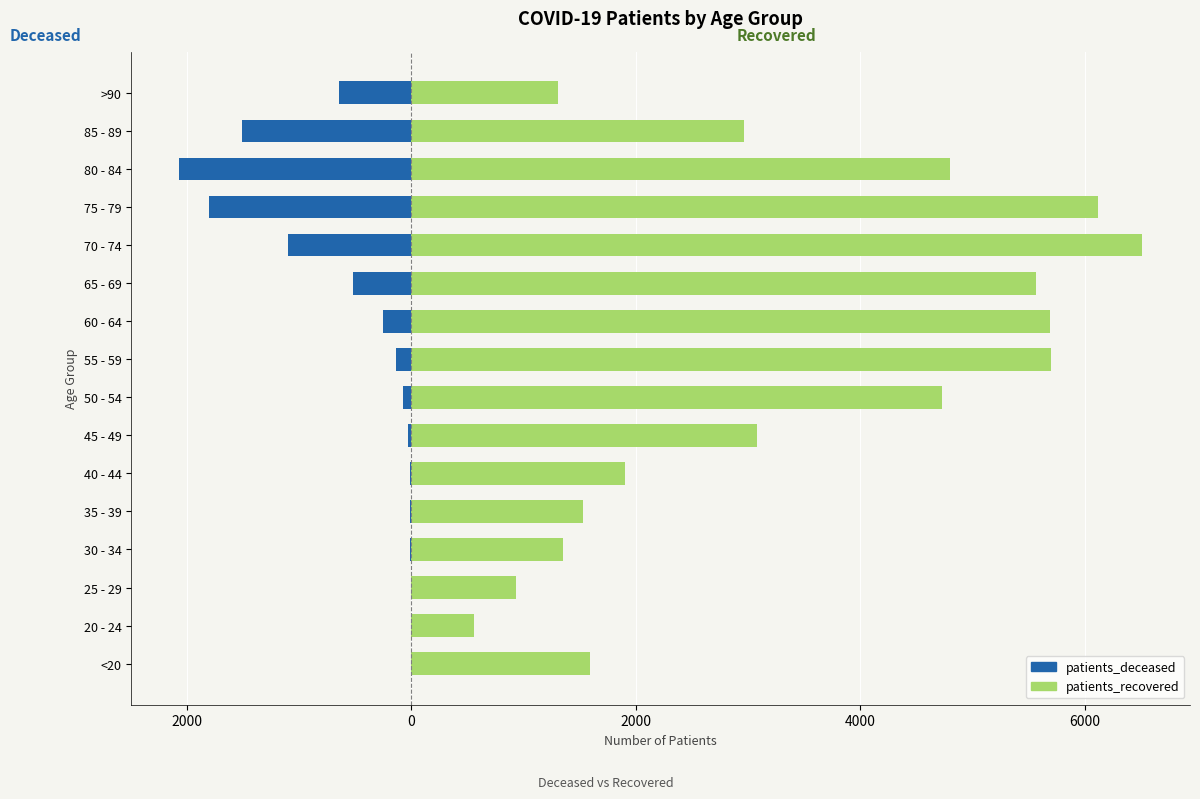

What is the difference between the highest and lowest values at 50 - 54?

4803